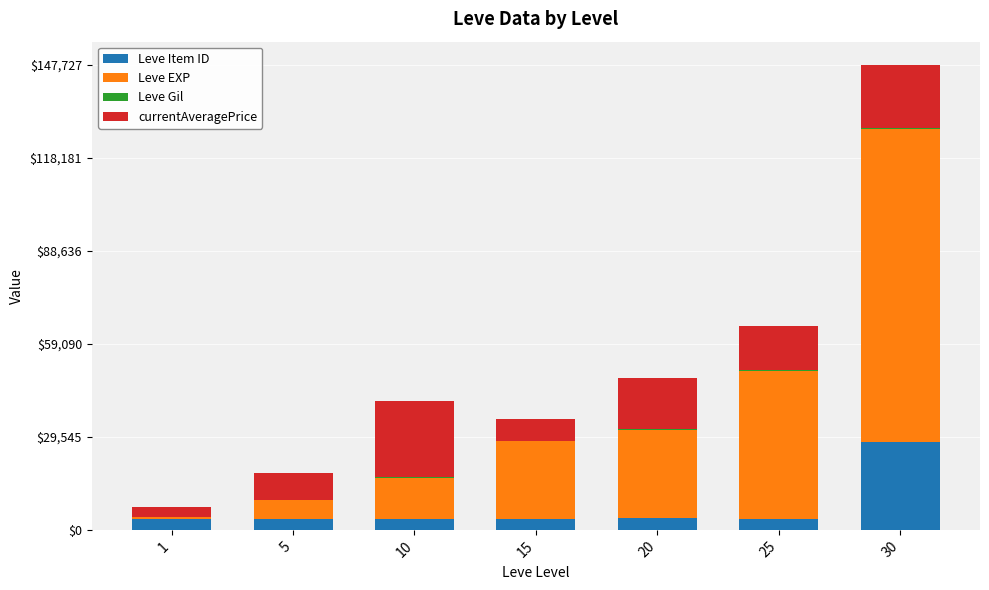

What is the maximum value for Leve Item ID?

27990